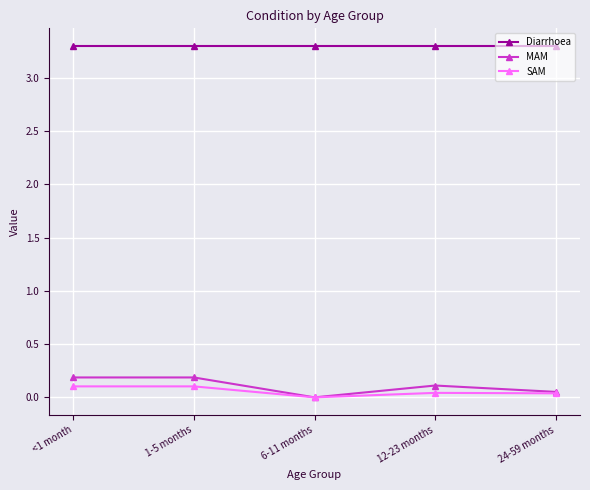

True or false: SAM and Diarrhoea cross at least once.

False